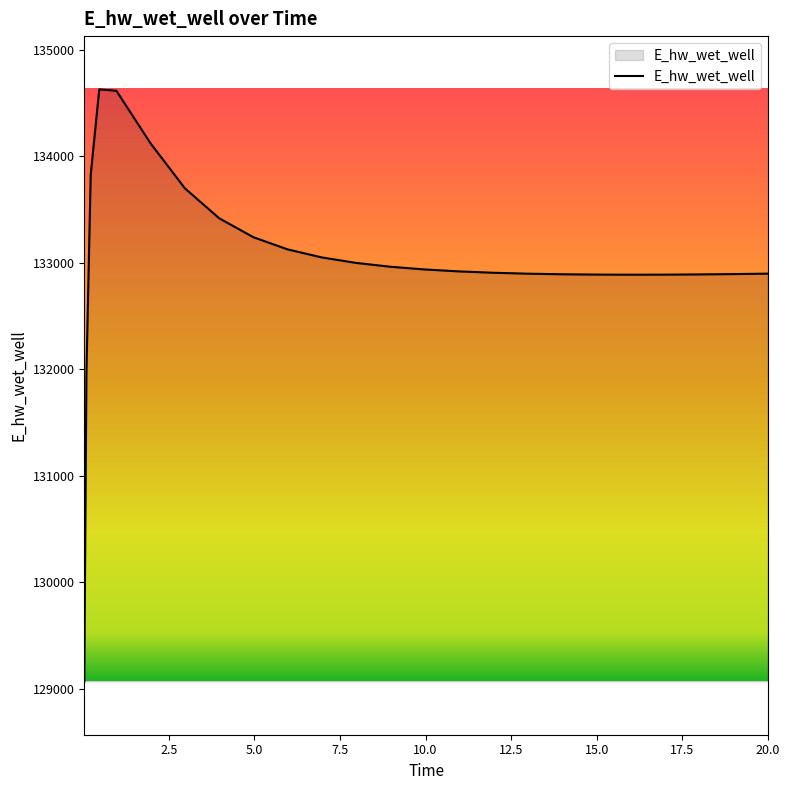

What is the difference between the maximum and minimum values?

5557.5